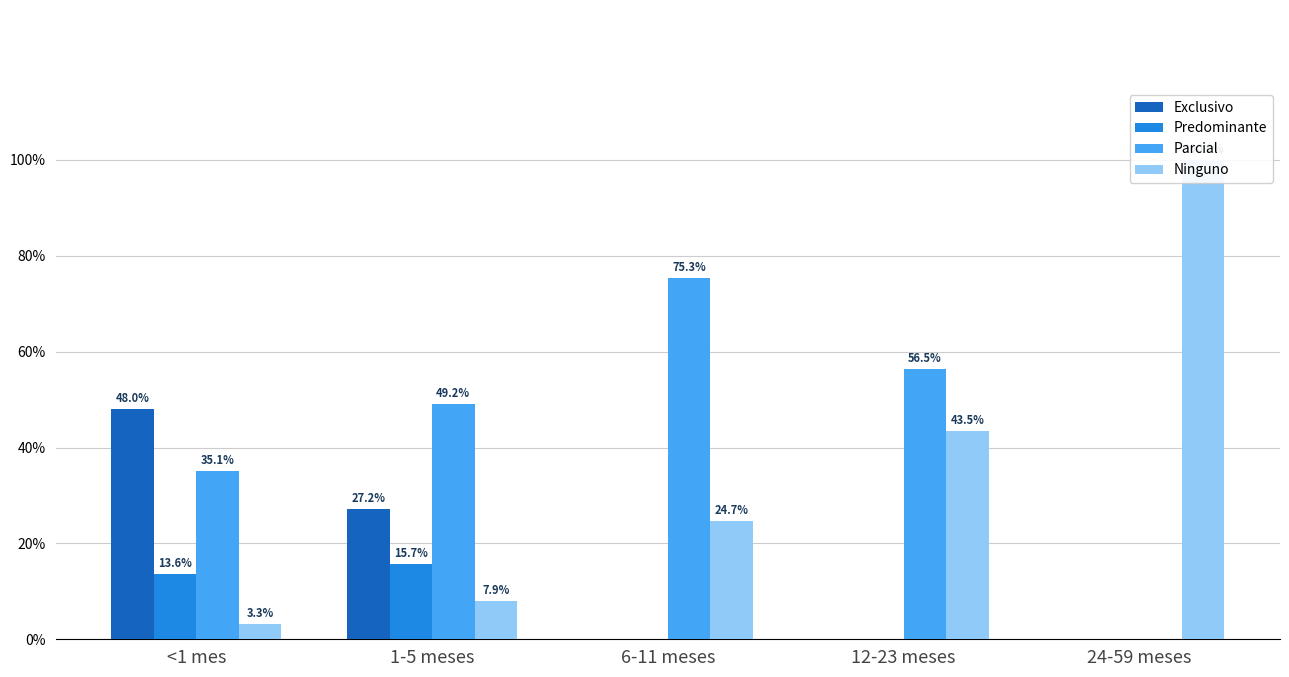

What is the spread (max minus min) of values at 12-23 meses?

0.6